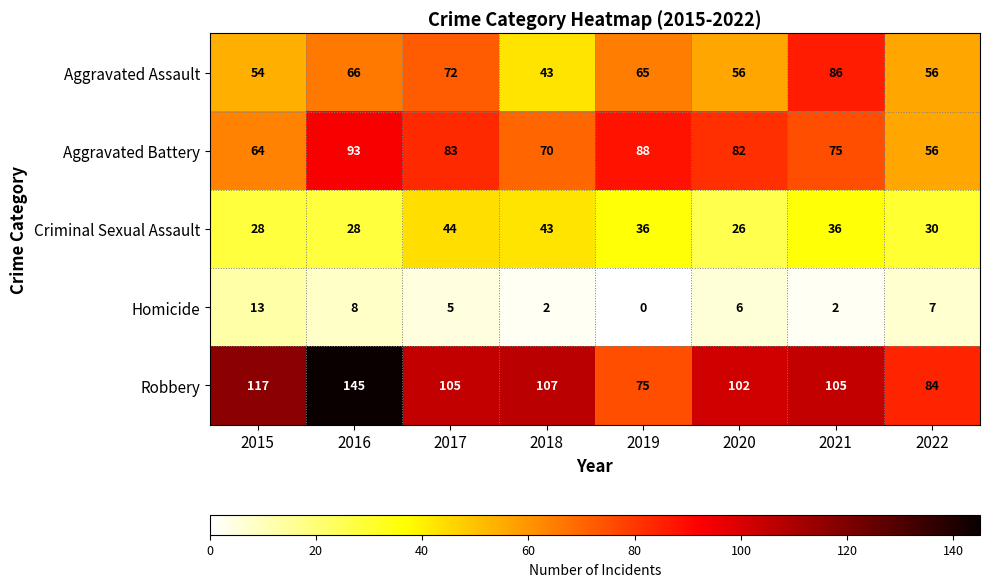

At which category does the chart reach its minimum across all series?

2019